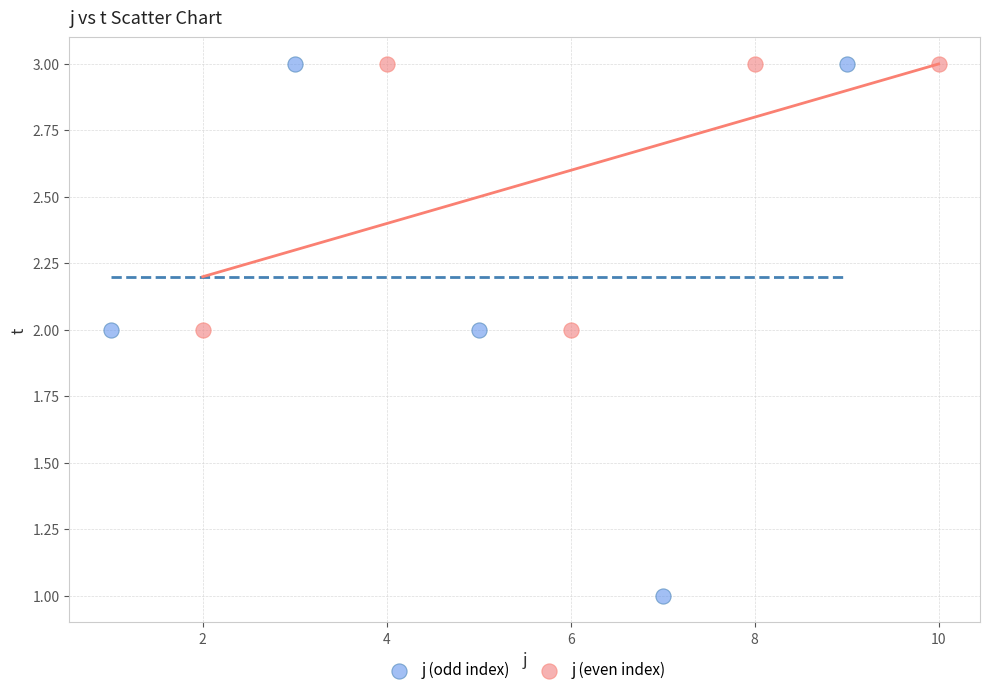

Which series has the largest Y range (max minus min)?

j (odd index)